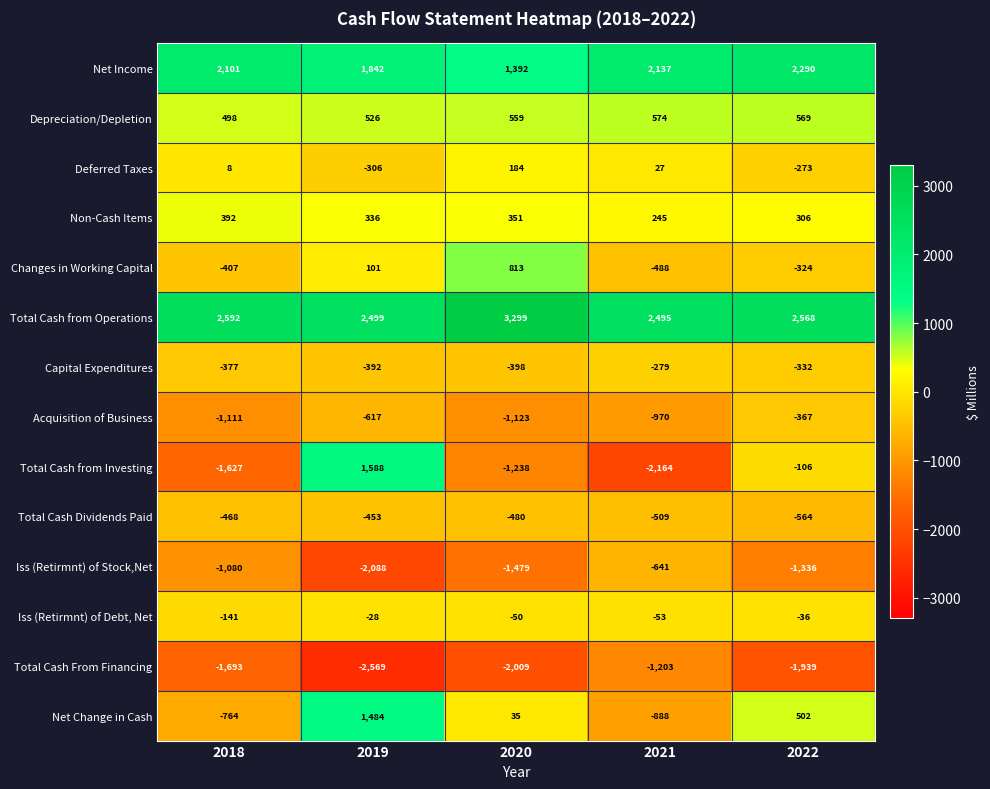

What is the difference between the highest and lowest values at 2020?

5308